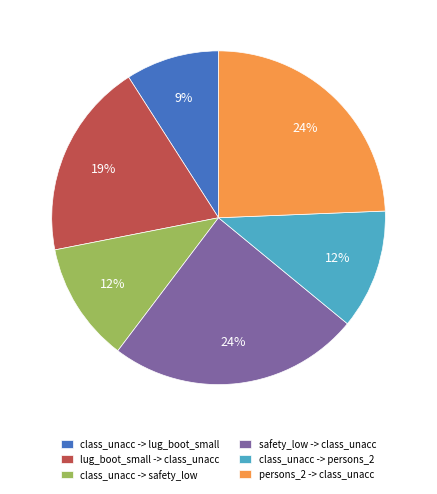

Approximately how many times larger is the value at class_unacc -> lug_boot_small compared to safety_low -> class_unacc?

0.4